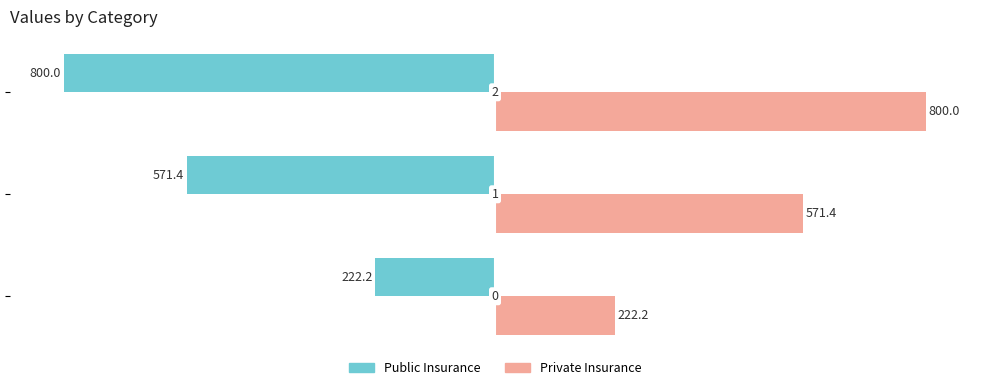

What are all the series names shown in the legend?

Public Insurance, Private Insurance